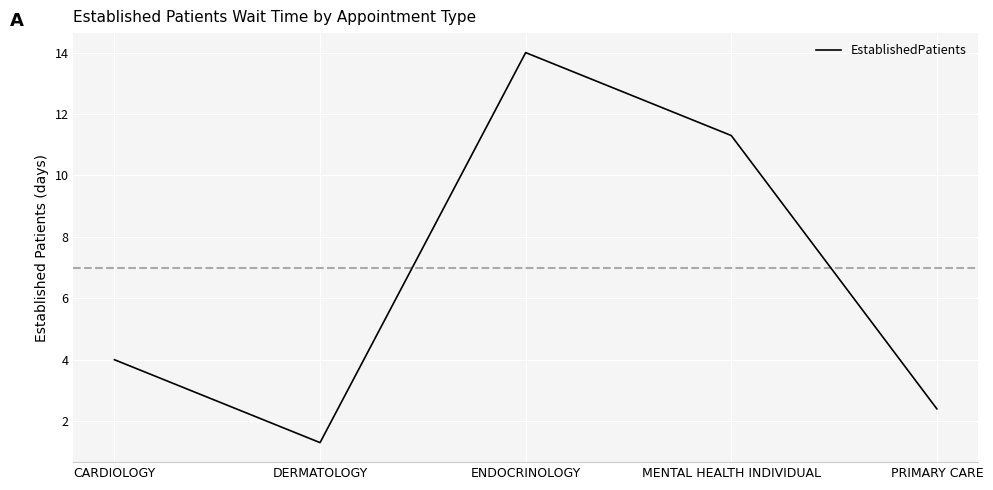

The chart shows a value of 5.5 at CARDIOLOGY. True or false?

False